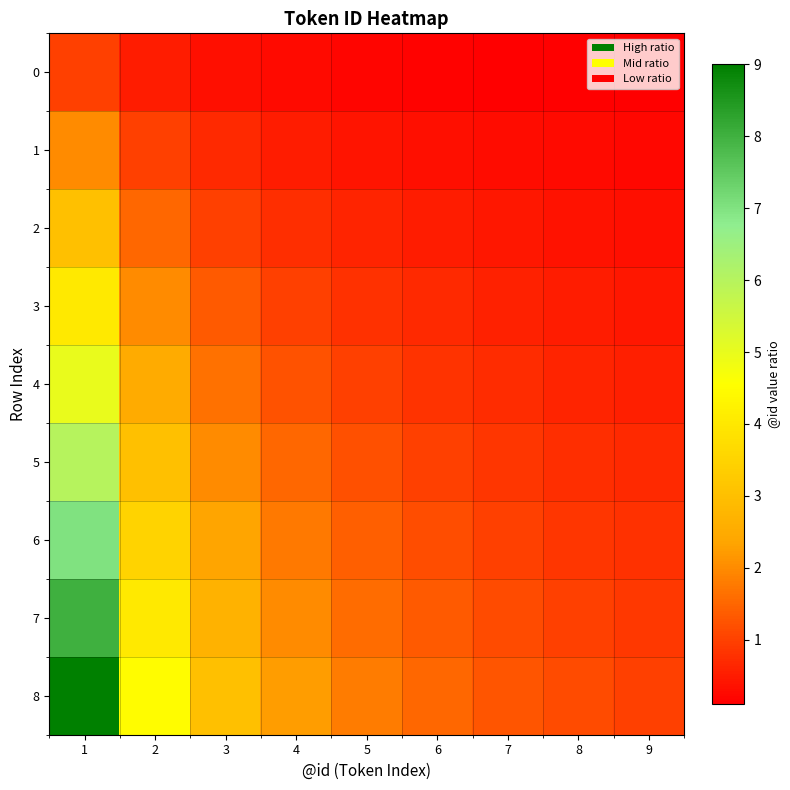

At 4, list the series in order from largest to smallest.

8, 7, 6, 5, 4, 3, 2, 1, 0